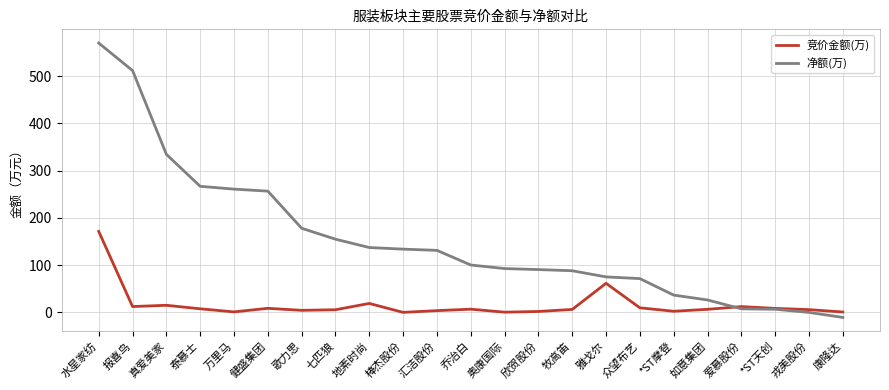

True or false: 净额(万) has a value of 261.0 at 万里马.

True